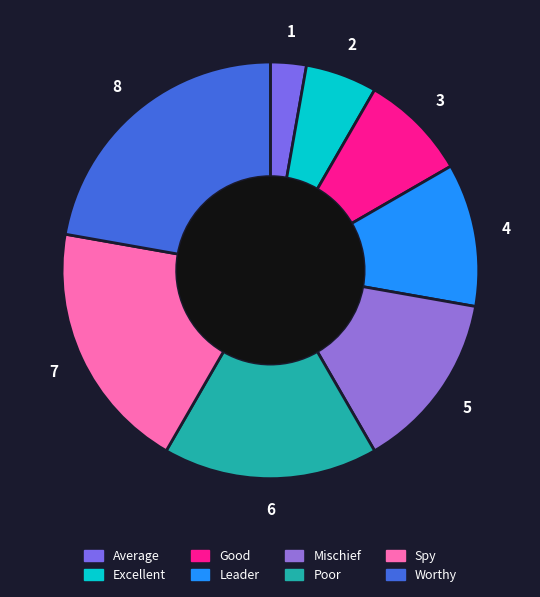

Approximately how many times larger is the value at Excellent compared to Mischief?

0.4